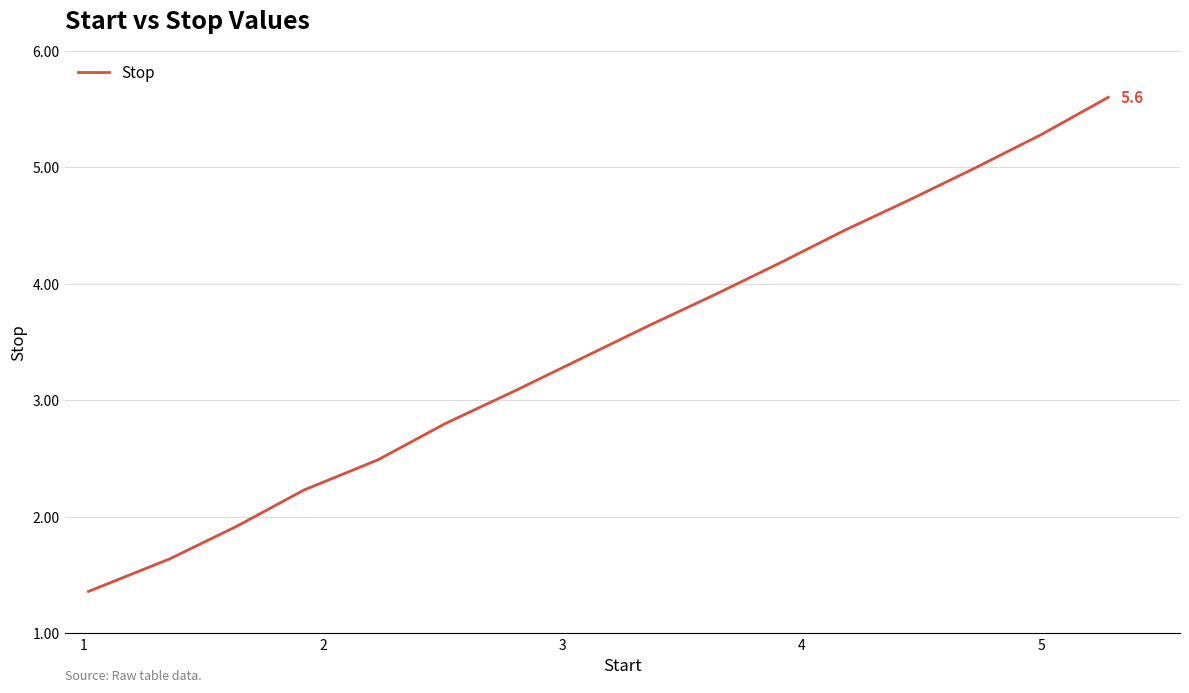

What is the greatest value displayed?

5.6